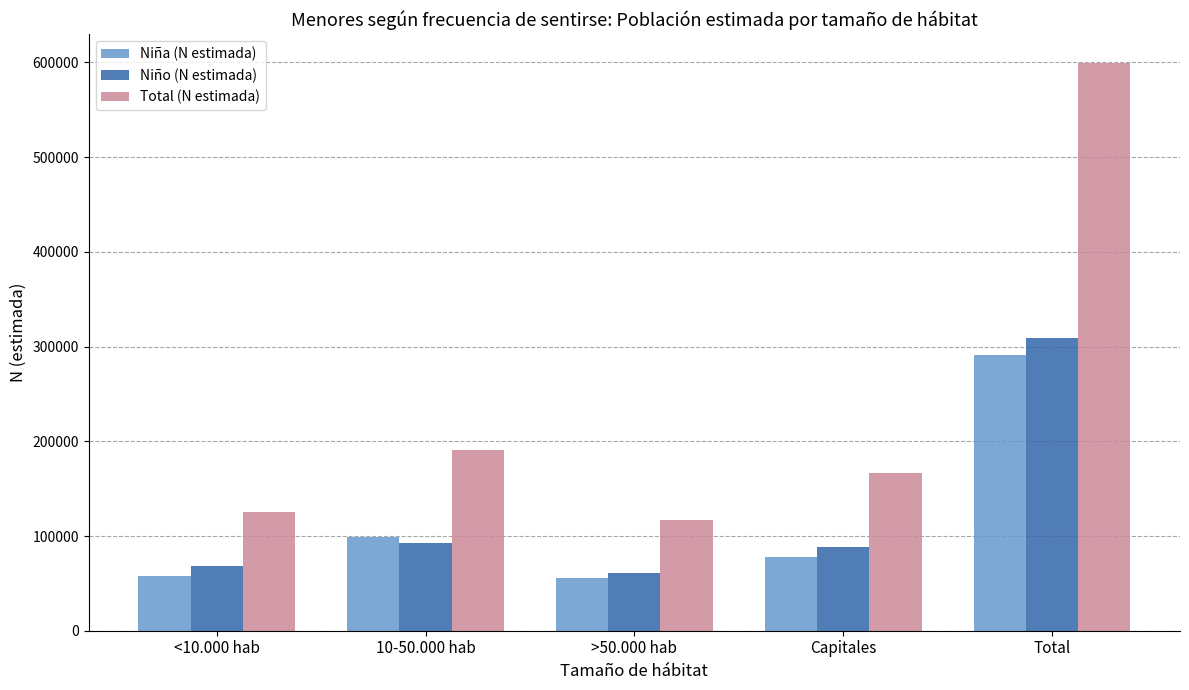

What is the label of the 5th bar from the left?

Total